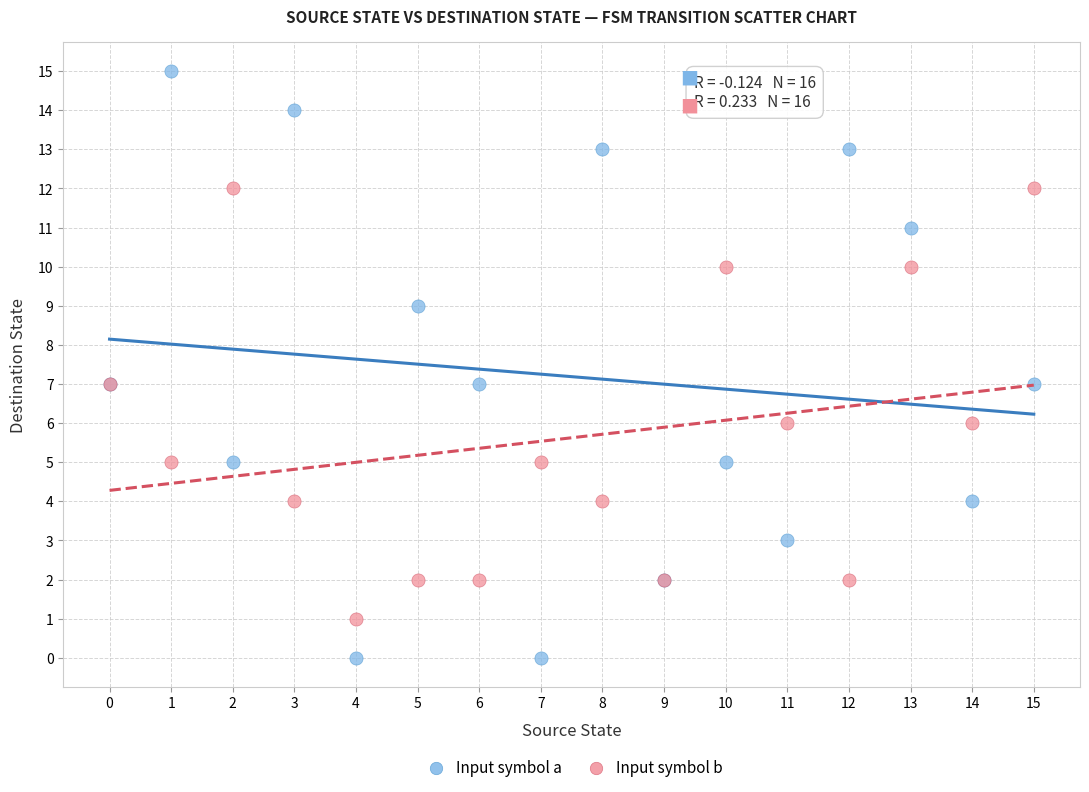

Which series contains the highest Y value?

Input symbol a